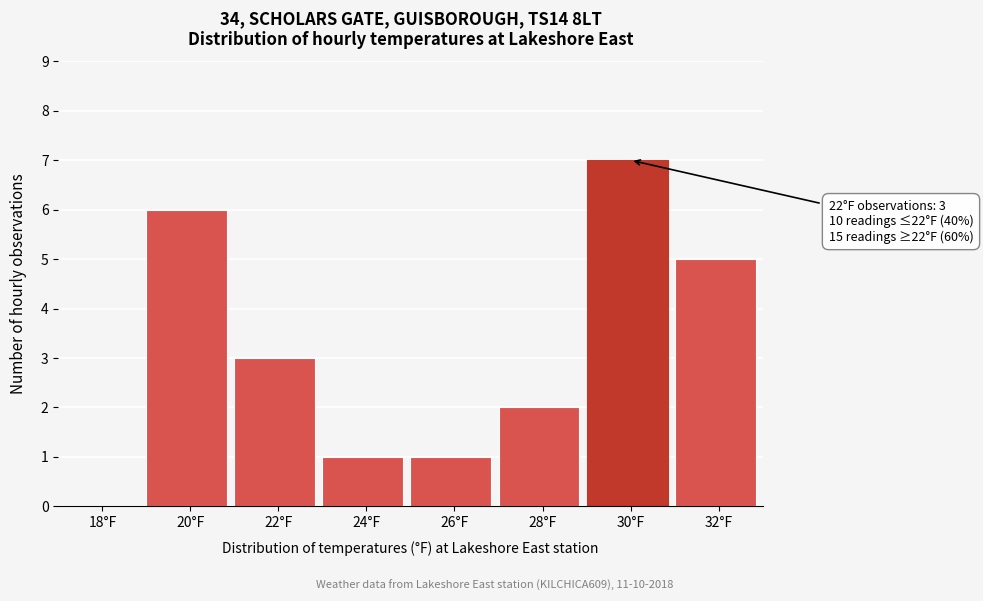

Reading left to right, transcribe all the data shown in this chart.

18°F=0	20°F=6	22°F=3	24°F=1	26°F=1	28°F=2	30°F=7	32°F=5